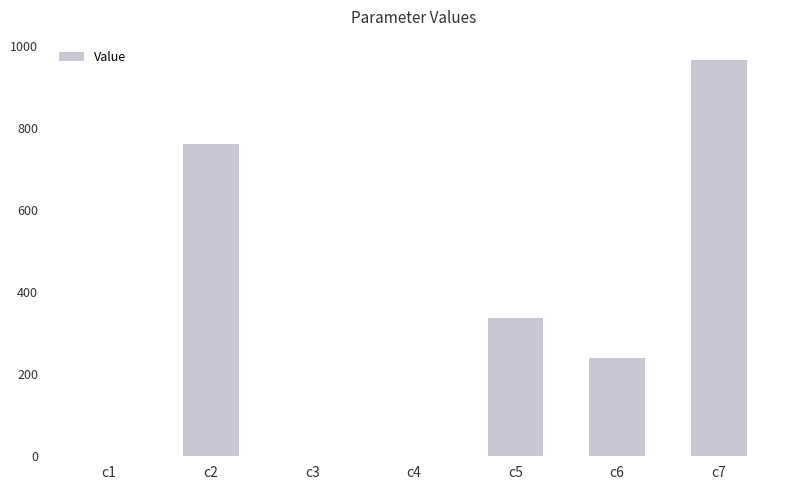

Read the value at c1.

0.3